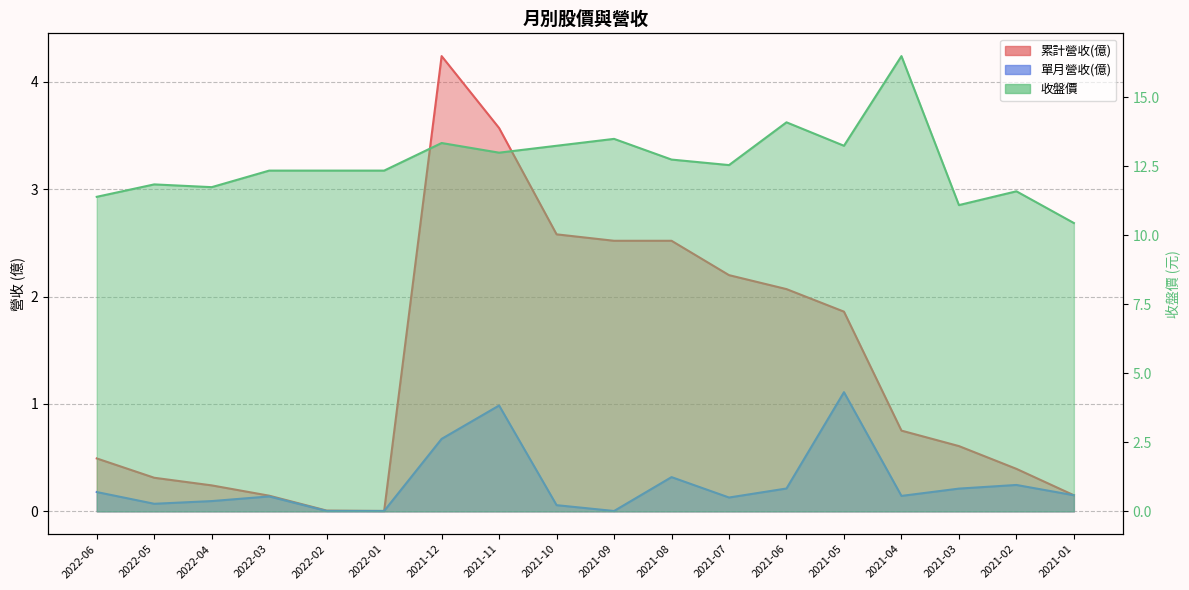

Reading left to right, list all the values displayed in this chart.

累計營收(億): 0.5	0.3	0.2	0.1	0.0	0.0	4.2	3.6	2.6	2.5	2.5	2.2	2.1	1.9	0.8	0.6	0.4	0.1
單月營收(億): 0.2	0.1	0.1	0.1	0.0	0.0	0.7	1.0	0.1	0.0	0.3	0.1	0.2	1.1	0.1	0.2	0.2	0.1
收盤價: 11.4	11.8	11.8	12.3	12.3	12.3	13.3	13.0	13.2	13.5	12.8	12.6	14.1	13.2	16.5	11.1	11.6	10.4